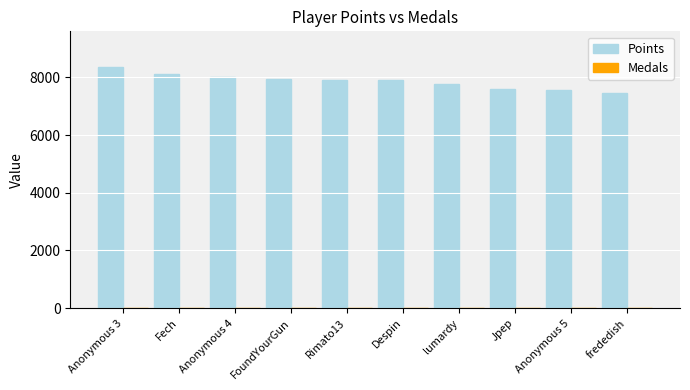

Is it true that Points equals 2125 at Jpep?

False